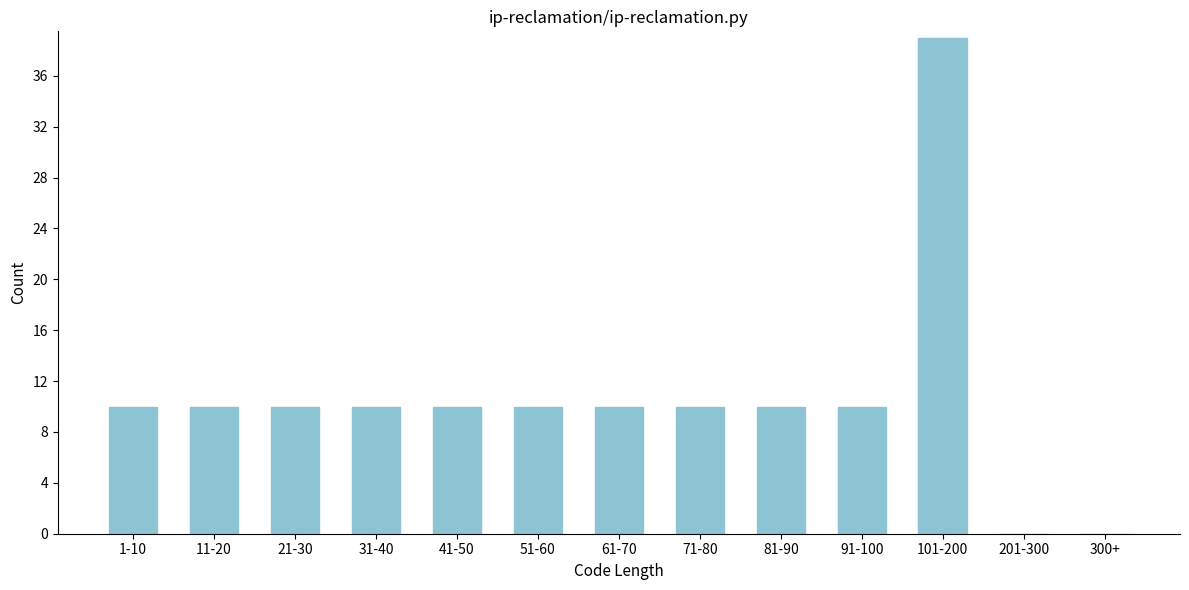

Reading left to right, extract all data points from this chart.

1-10=10	11-20=10	21-30=10	31-40=10	41-50=10	51-60=10	61-70=10	71-80=10	81-90=10	91-100=10	101-200=39	201-300=0	300+=0